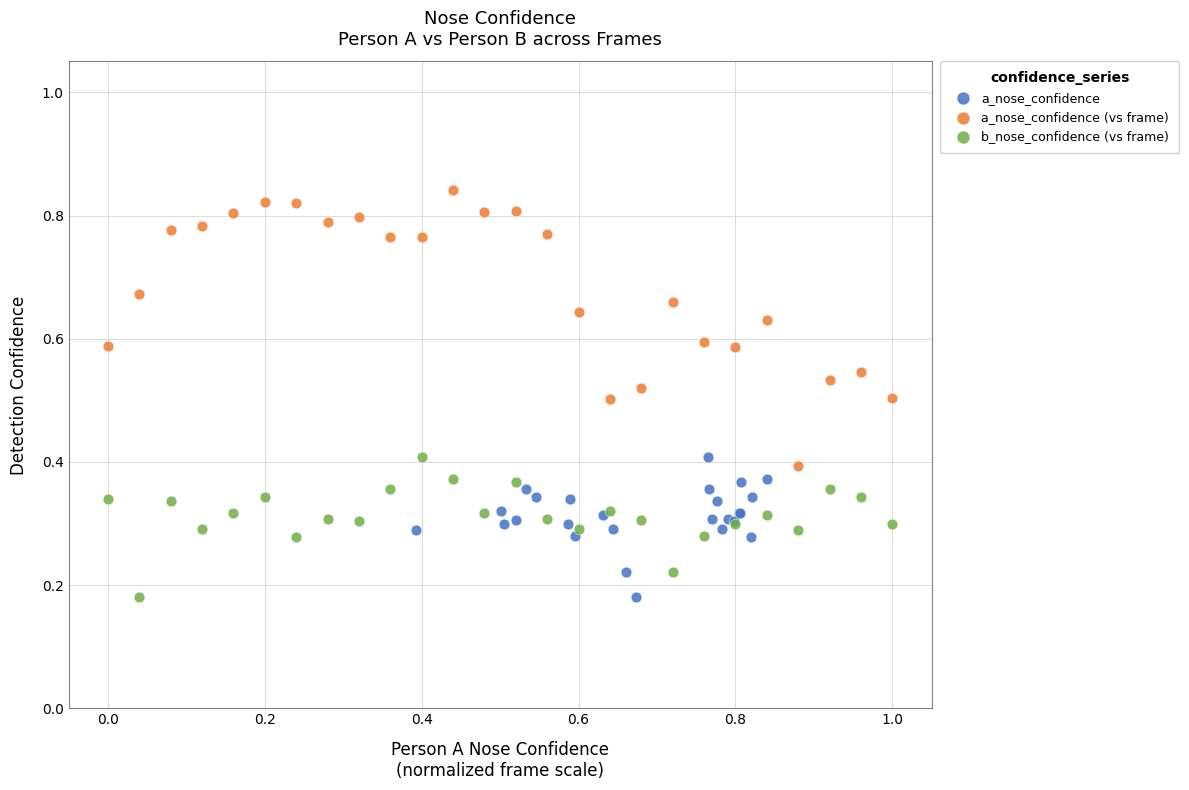

Which series reaches the maximum Y coordinate?

a_nose_confidence (vs frame)